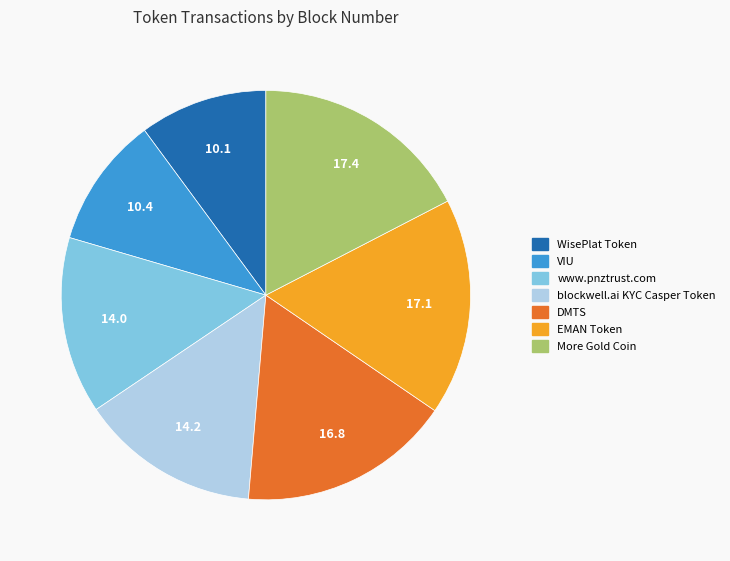

Count the number of slices in the pie.

7